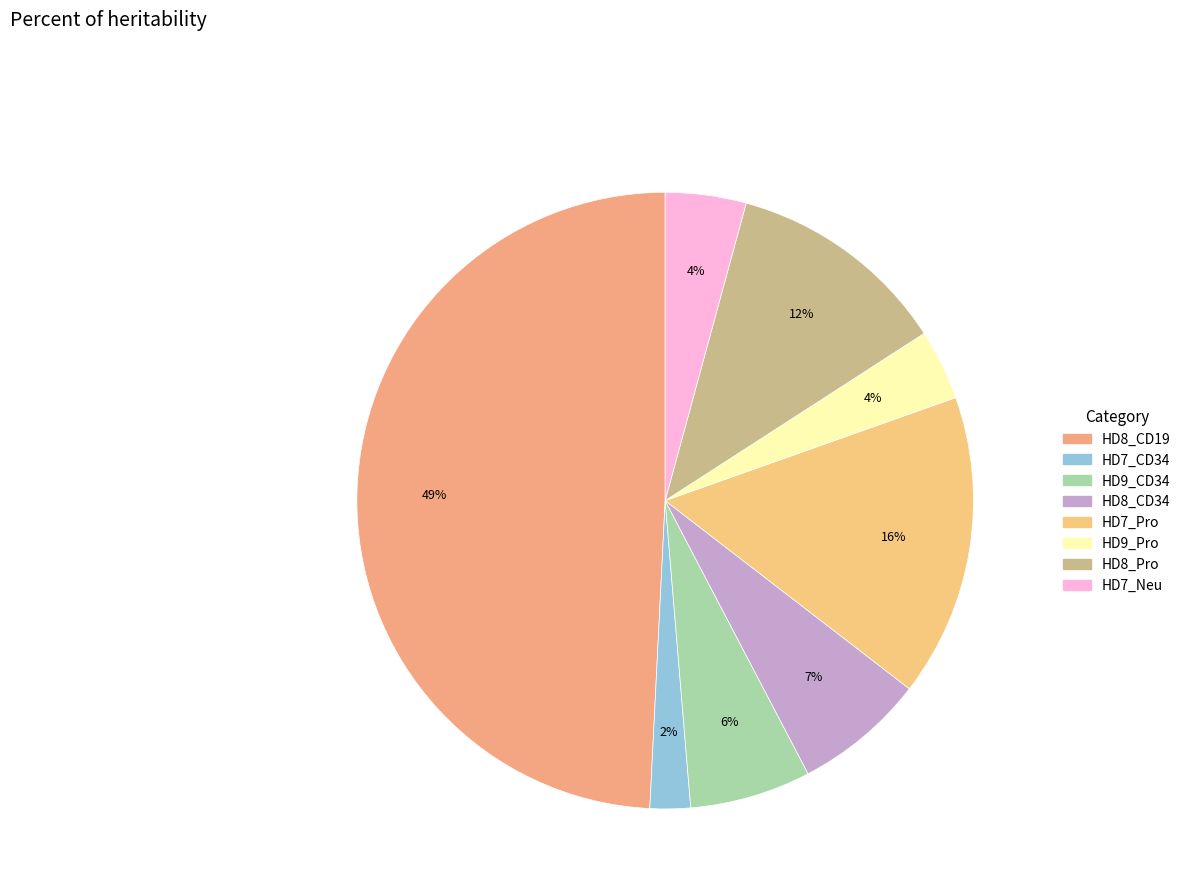

Is it true that HD8_Pro is 23% of the pie?

False